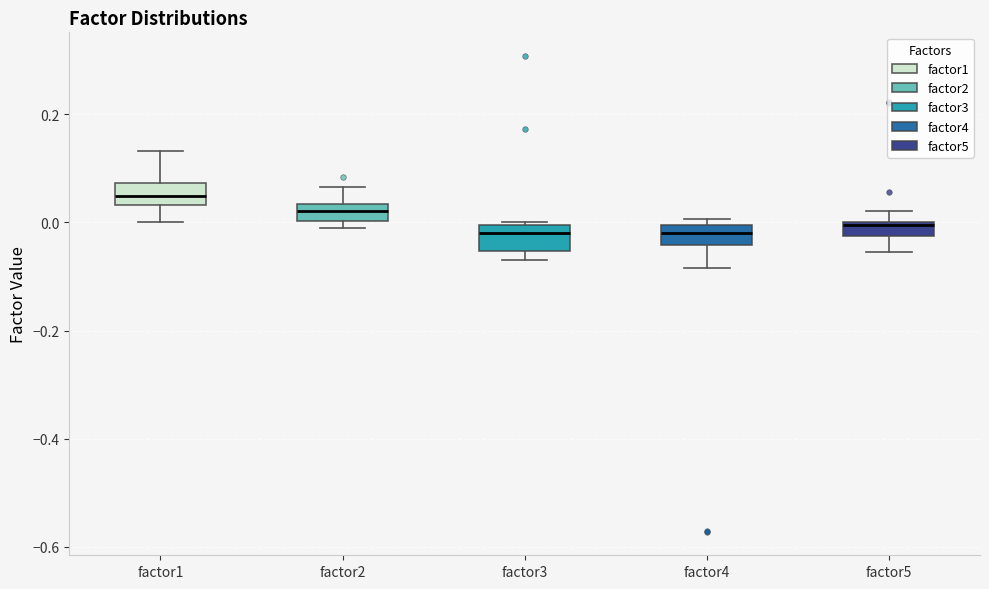

Where is the lower edge of the box for factor1 on the y-axis? The values are not printed on the chart, so give them approximately, as read against the axis.

0.04